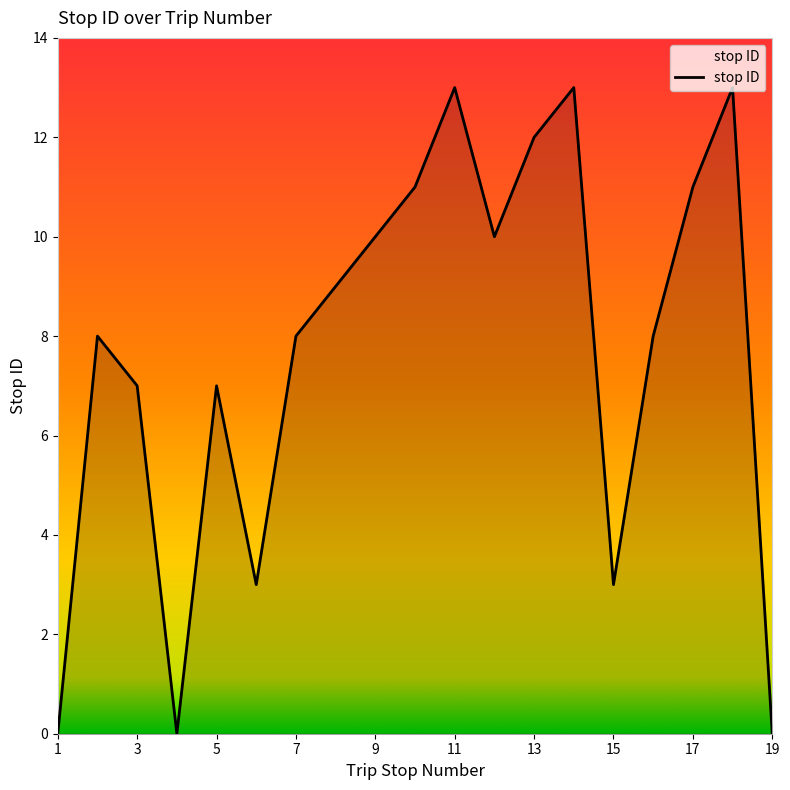

How many lines are shown in the chart?

1